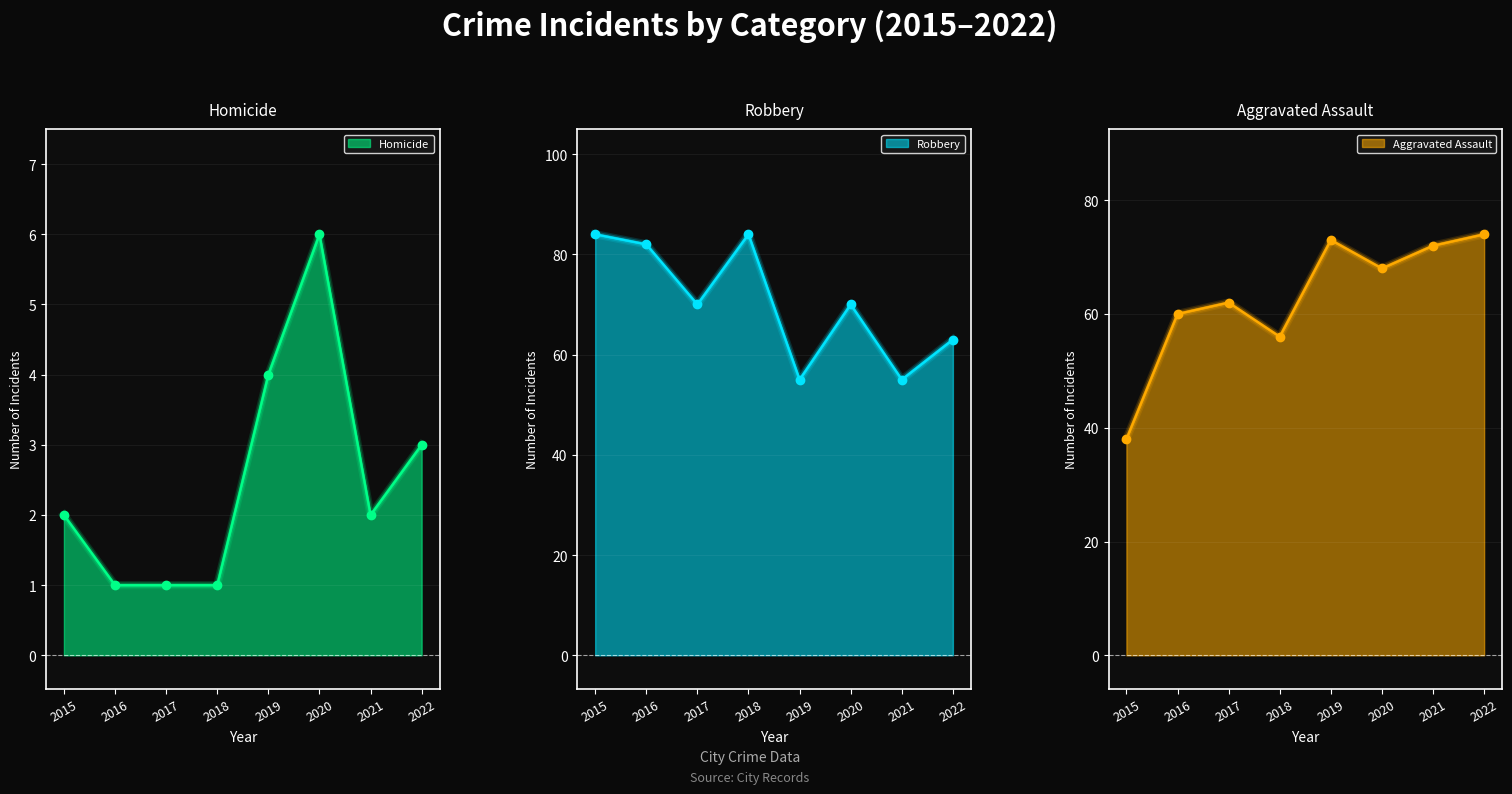

Between 2016 and 2015, which is larger?

2016